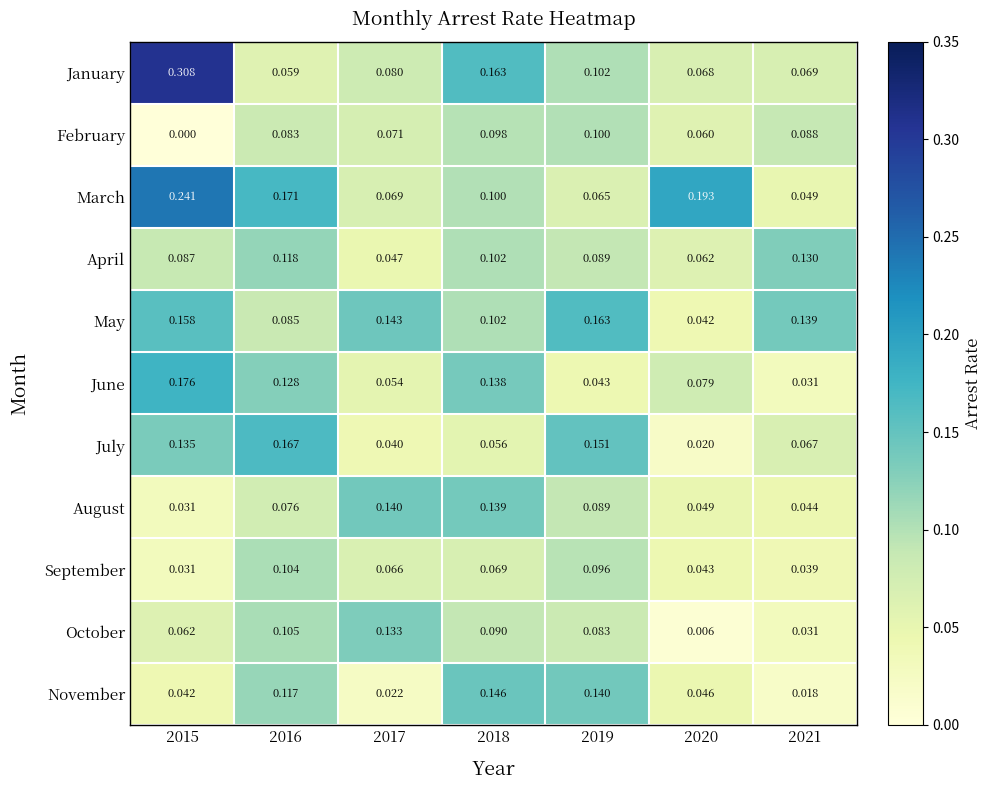

Which category has the lowest value across all series?

2015